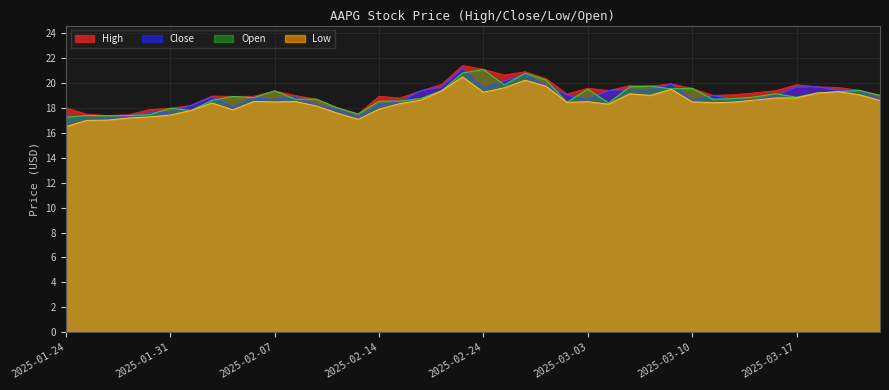

The Low series shows 18.5 at 2025-03-12. True or false?

True